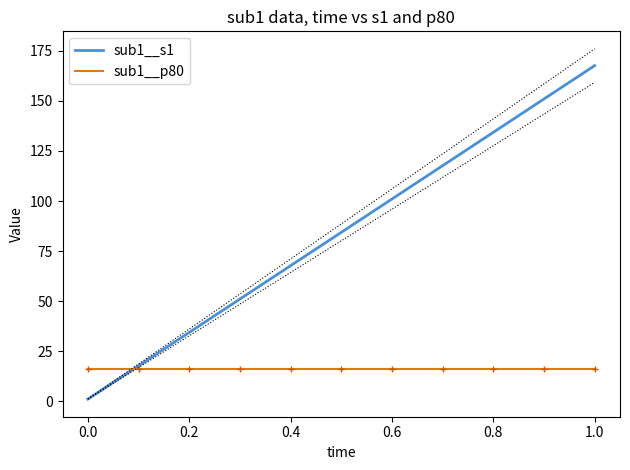

Is it true that sub1__p80 equals 16.0 at 0.0?

True